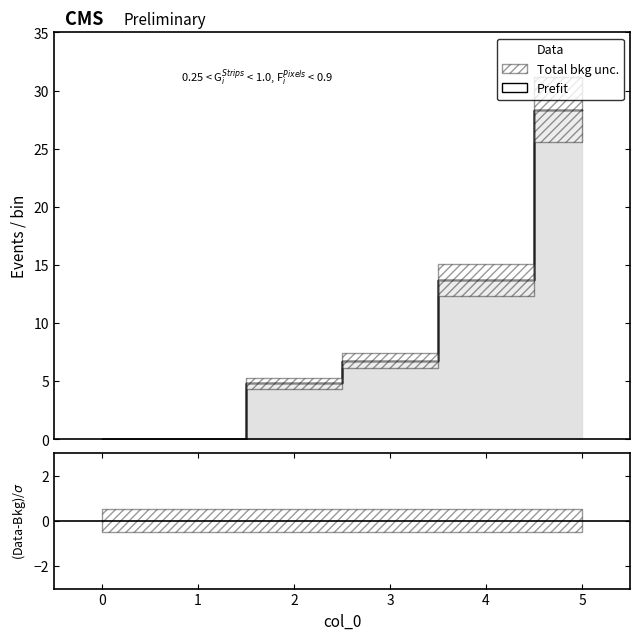

Which label corresponds to the largest value in the chart?

5